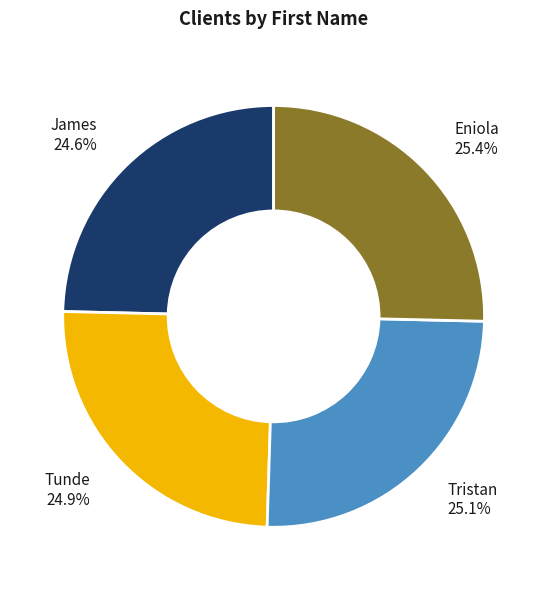

Count the number of slices in the pie.

4